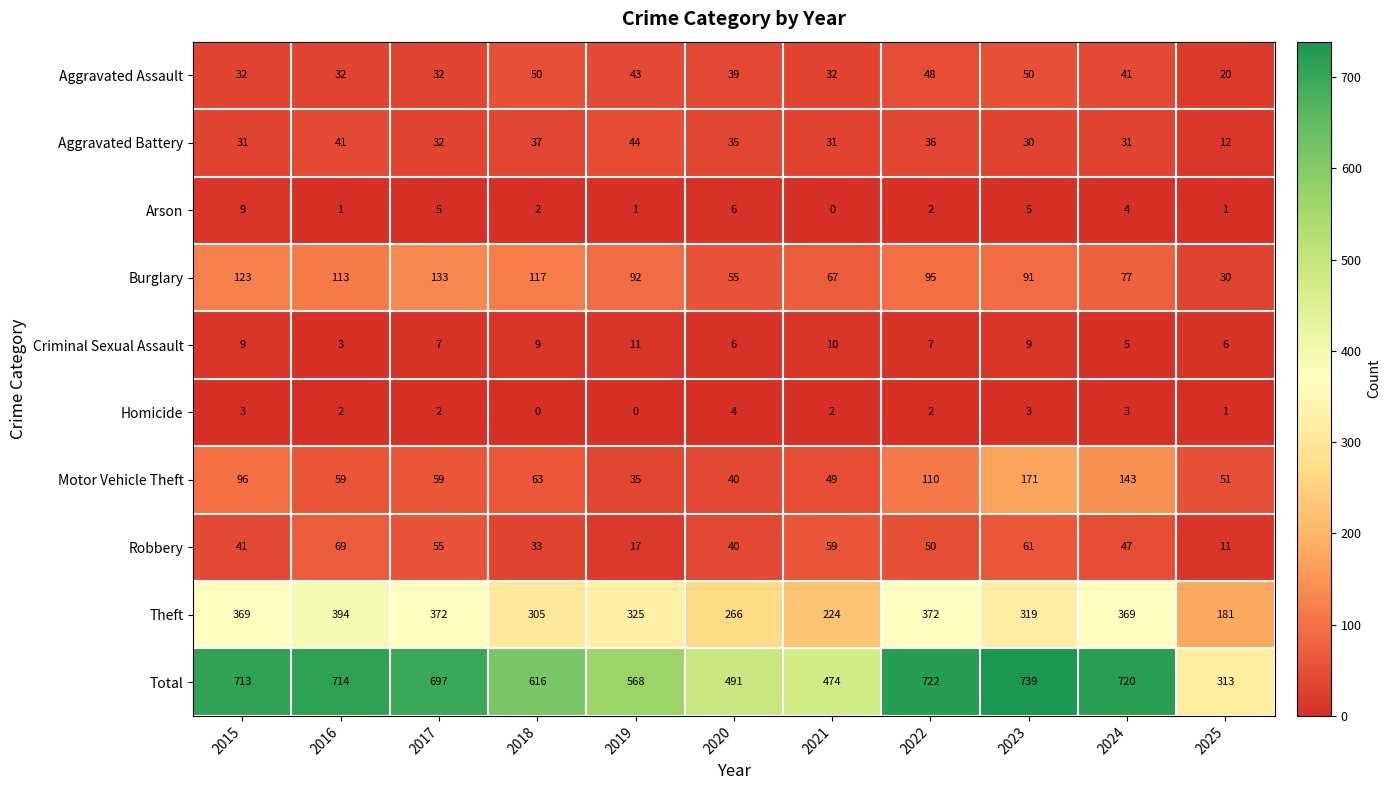

At which category is the sum across all series the highest?

2023